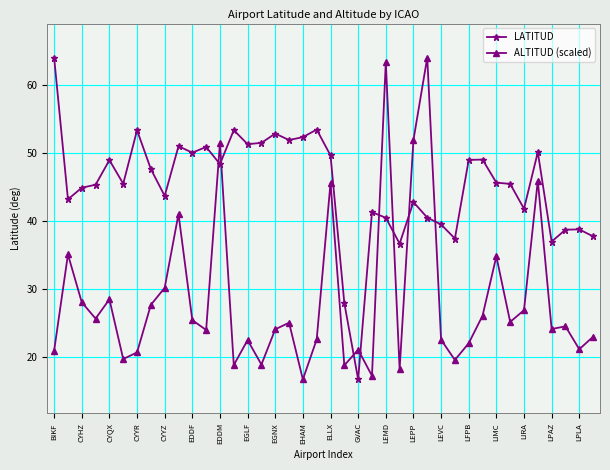

What is the smallest value displayed?

16.7